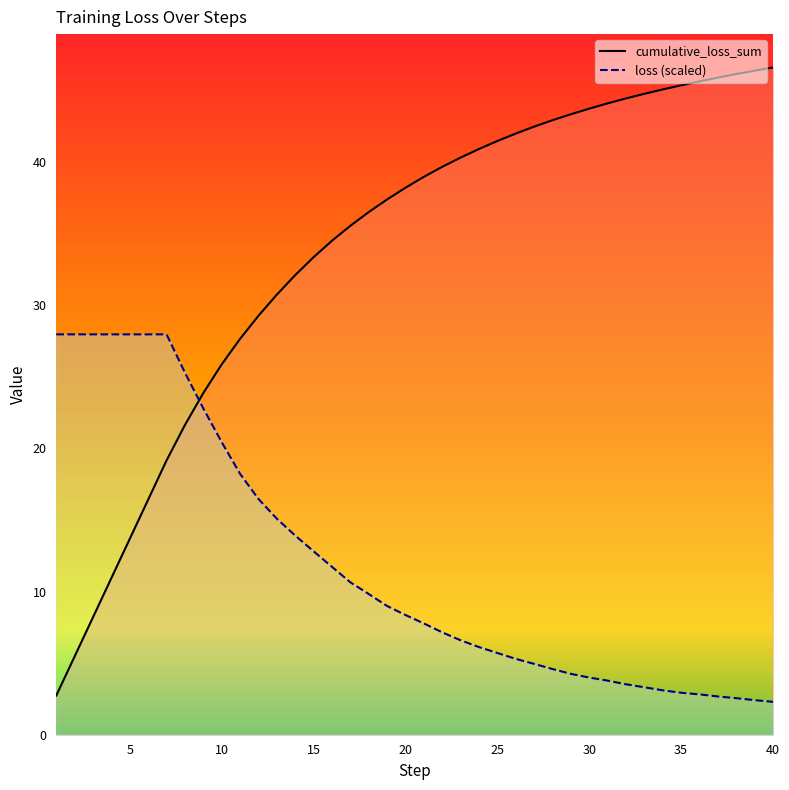

Rank the series by their average value, from highest to lowest.

cumulative_loss_sum_line, loss_line